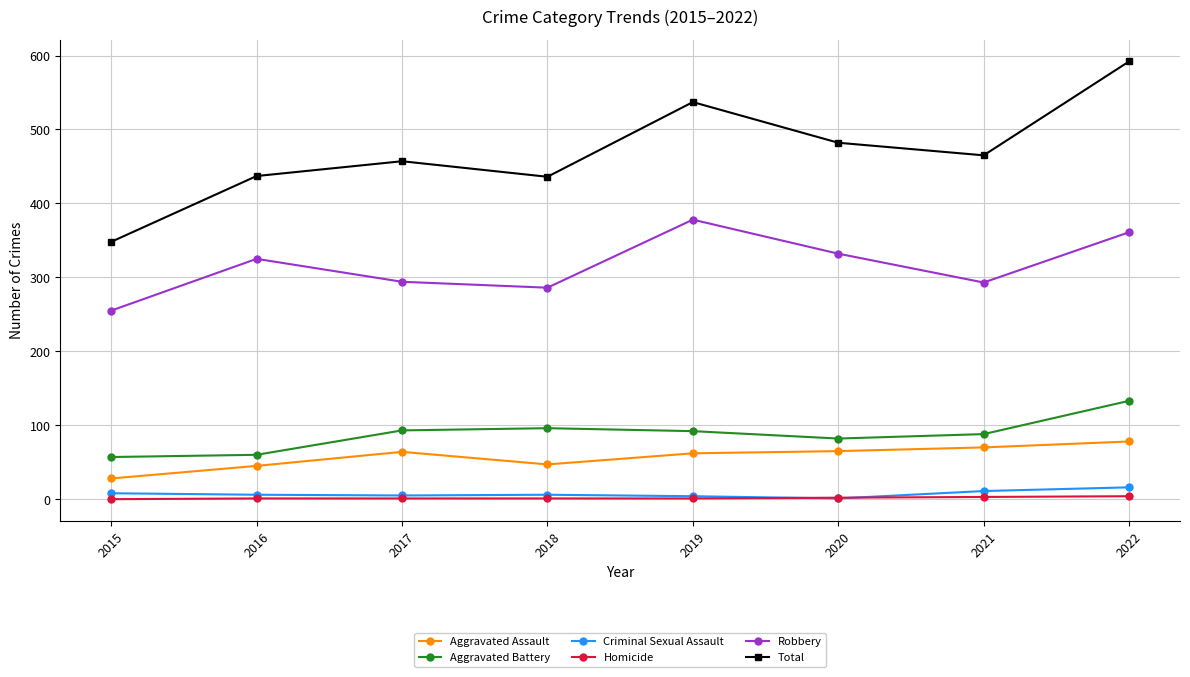

The Criminal Sexual Assault series shows 4 at 2019. True or false?

True